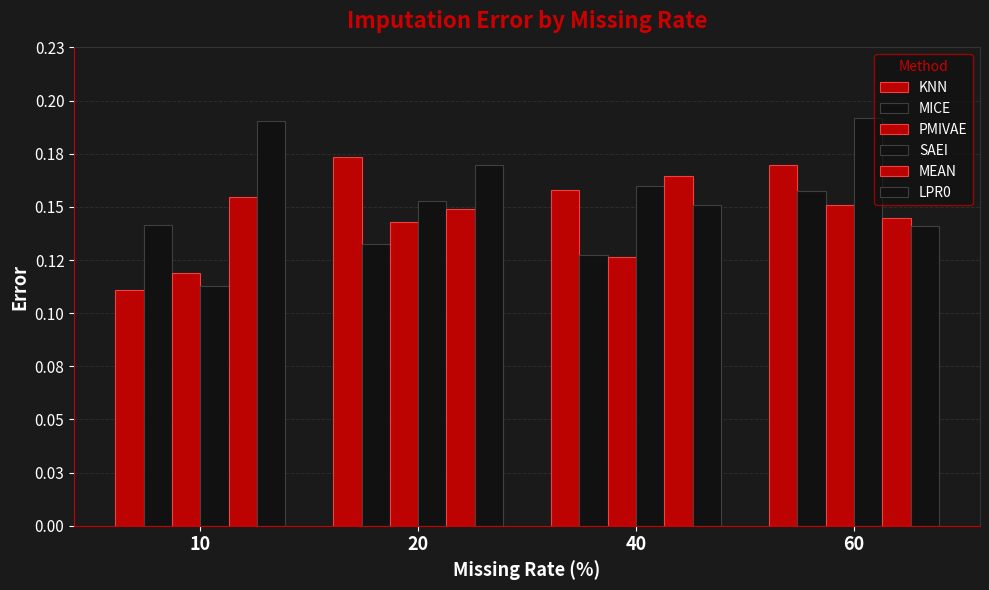

Reading left to right, list all the values displayed in this chart.

KNN: 10=0.1	20=0.2	40=0.2	60=0.2
MICE: 10=0.1	20=0.1	40=0.1	60=0.2
PMIVAE: 10=0.1	20=0.1	40=0.1	60=0.2
SAEI: 10=0.1	20=0.2	40=0.2	60=0.2
MEAN: 10=0.2	20=0.1	40=0.2	60=0.1
LPR0: 10=0.2	20=0.2	40=0.2	60=0.1